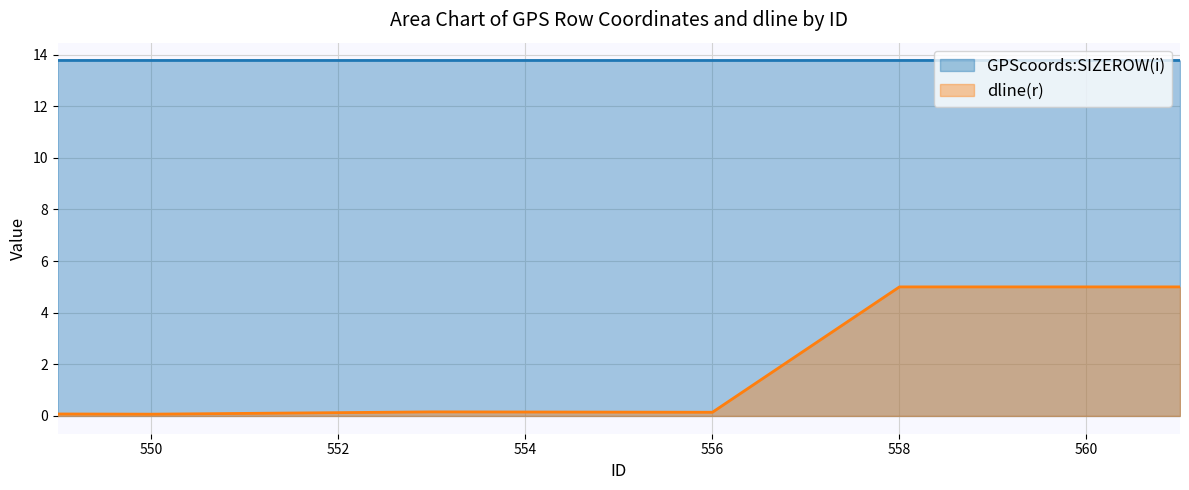

In dline(r), how many points are higher than both neighbors (excluding endpoints)?

1